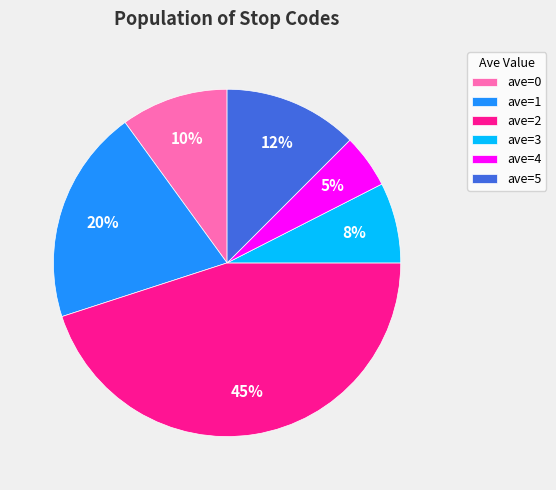

Approximately how many times larger is the value at ave=0 compared to ave=5?

0.8